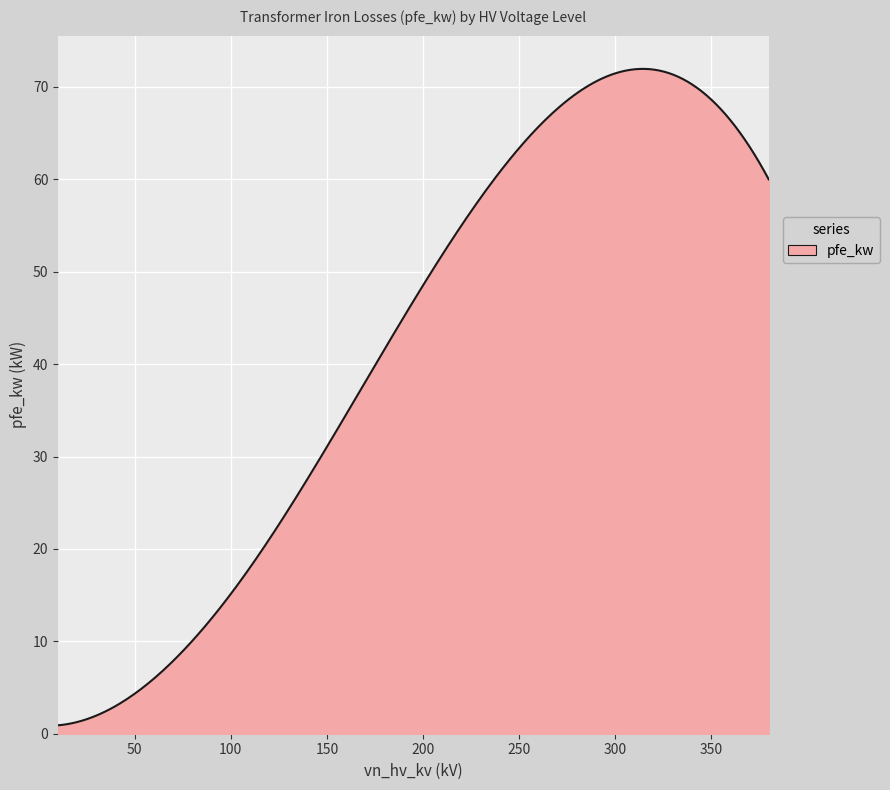

What is the difference between the maximum and minimum values?

71.0